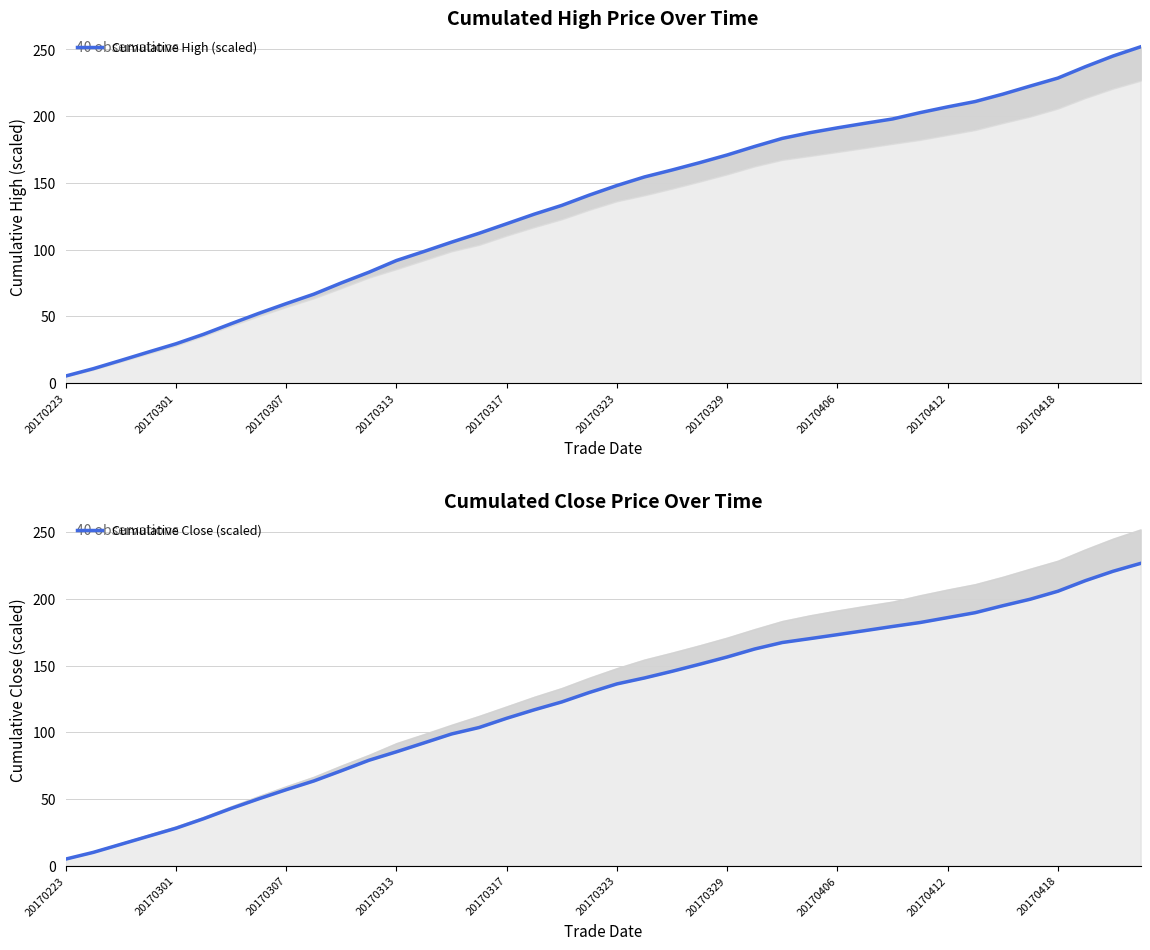

Reading left to right, list all the values displayed in this chart.

Cumulative High (scaled): 5.3	10.8	17.0	23.3	29.5	36.6	44.5	52.2	59.6	66.6	75.1	83.1	91.9	98.6	105.6	112.3	119.4	126.6	133.2	140.9	148.1	154.5	159.7	165.2	170.9	177.3	183.4	187.6	191.3	194.7	197.9	202.7	207.0	211.0	216.5	222.6	228.6	237.1	245.1	252.0
Cumulative Close (scaled): 5.0	10.0	16.1	22.1	28.1	35.2	42.9	50.1	57.0	63.5	71.2	79.0	85.4	92.0	98.7	103.6	110.5	116.8	122.7	129.8	136.2	140.7	145.7	151.0	156.4	162.4	167.3	170.2	173.1	176.2	179.3	182.2	185.9	189.6	194.8	199.7	205.7	213.6	220.6	226.6